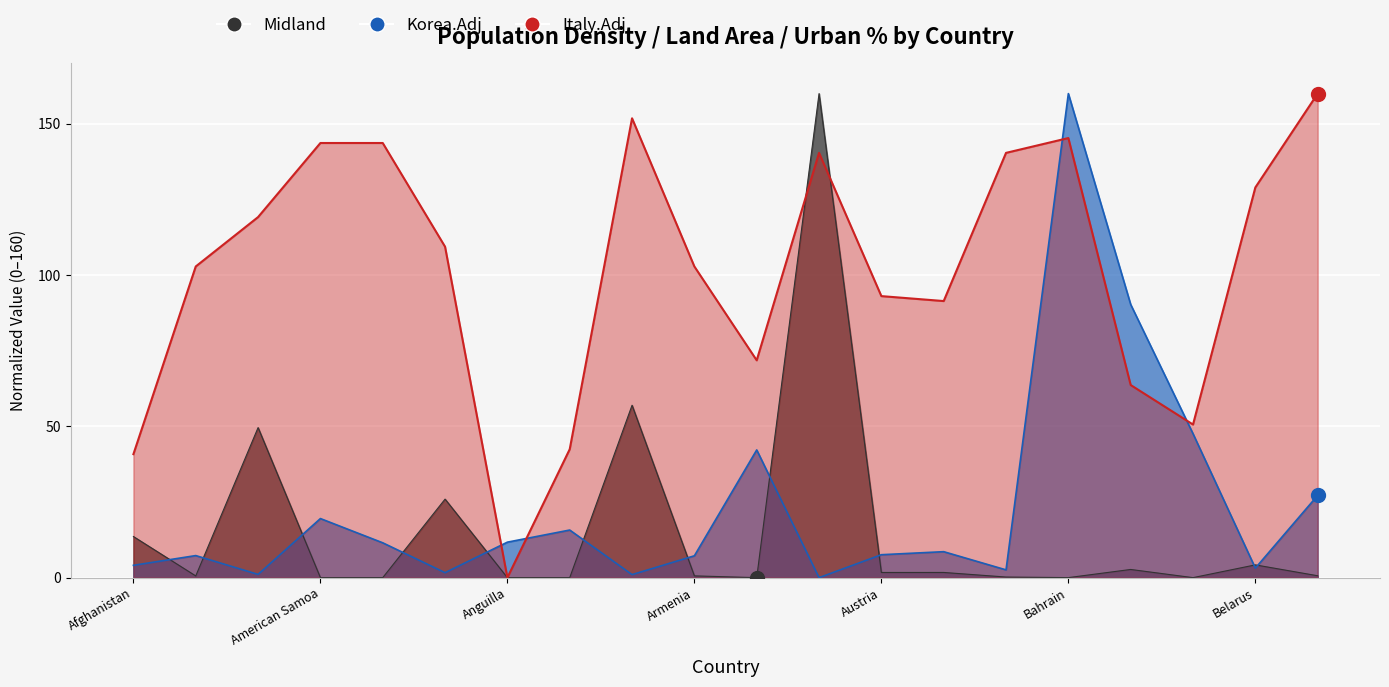

True or false: Midland and Korea.Adj intersect in this chart.

True